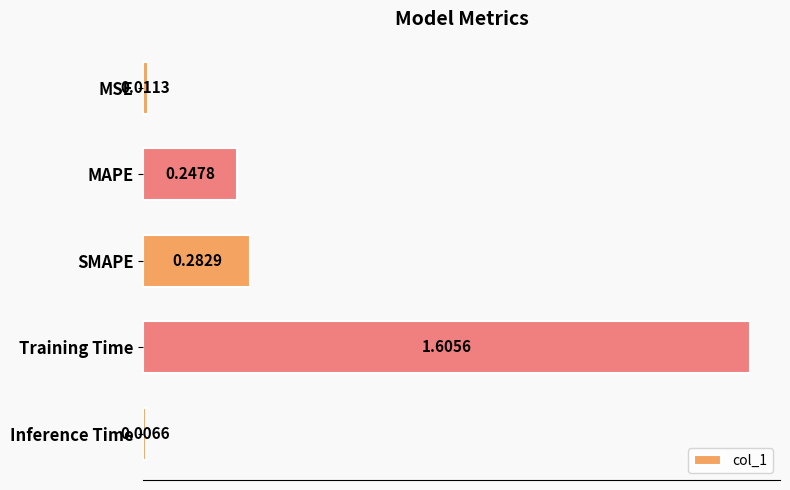

What is the sum of all values?

2.2